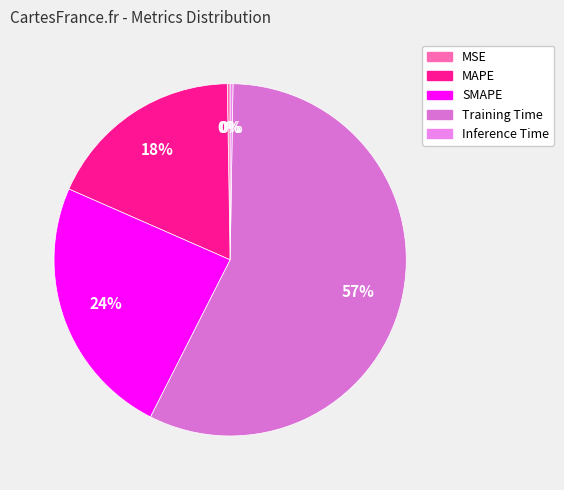

Which slice is the largest?

Training Time